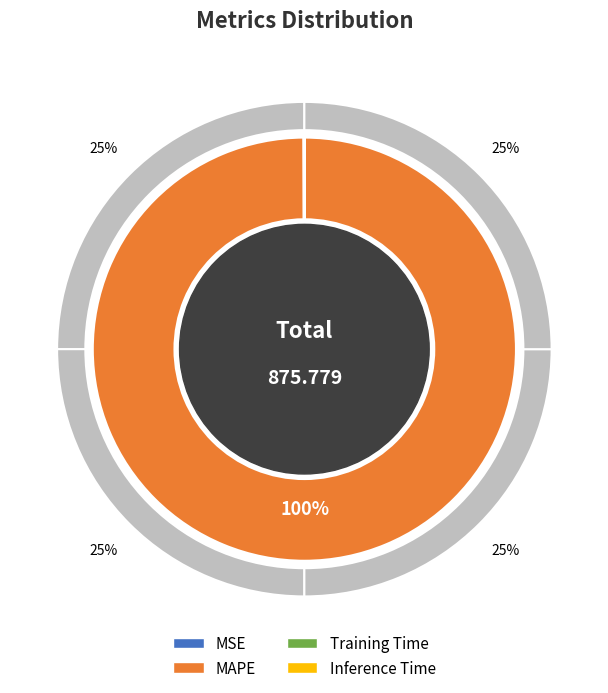

Which category has the biggest portion of the pie?

MAPE